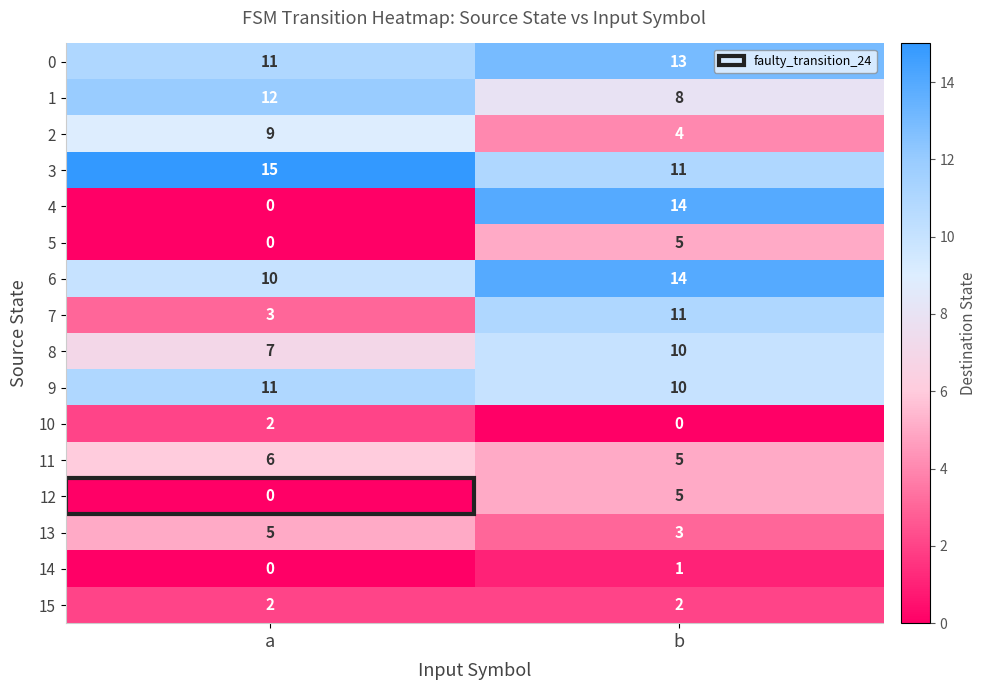

At how many categories does at least one series exceed 0?

2